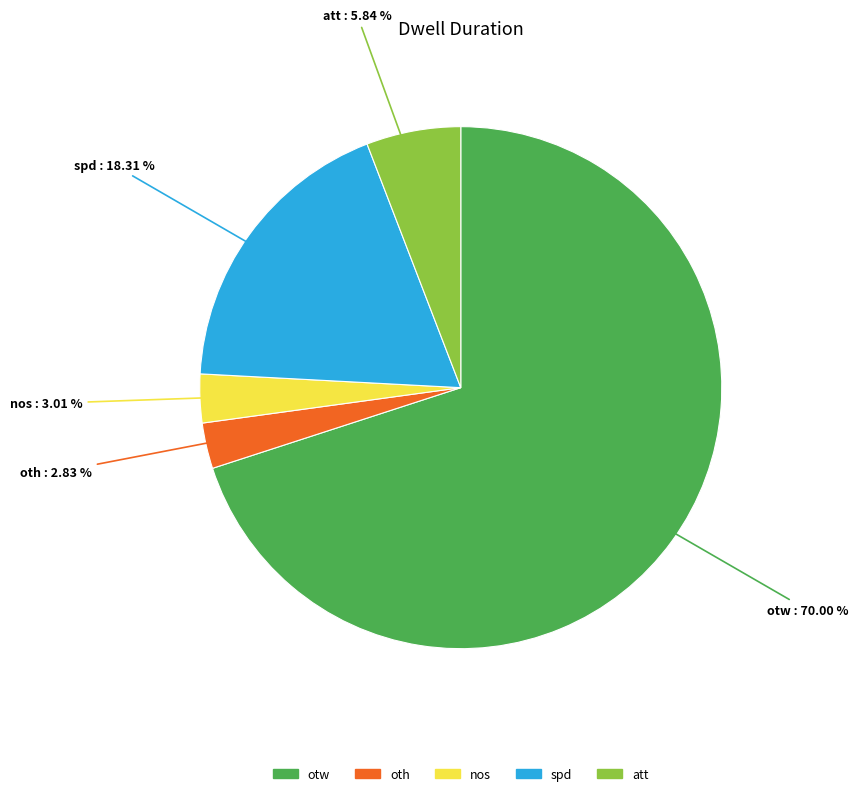

To the nearest percent, what portion does spd represent?

18%